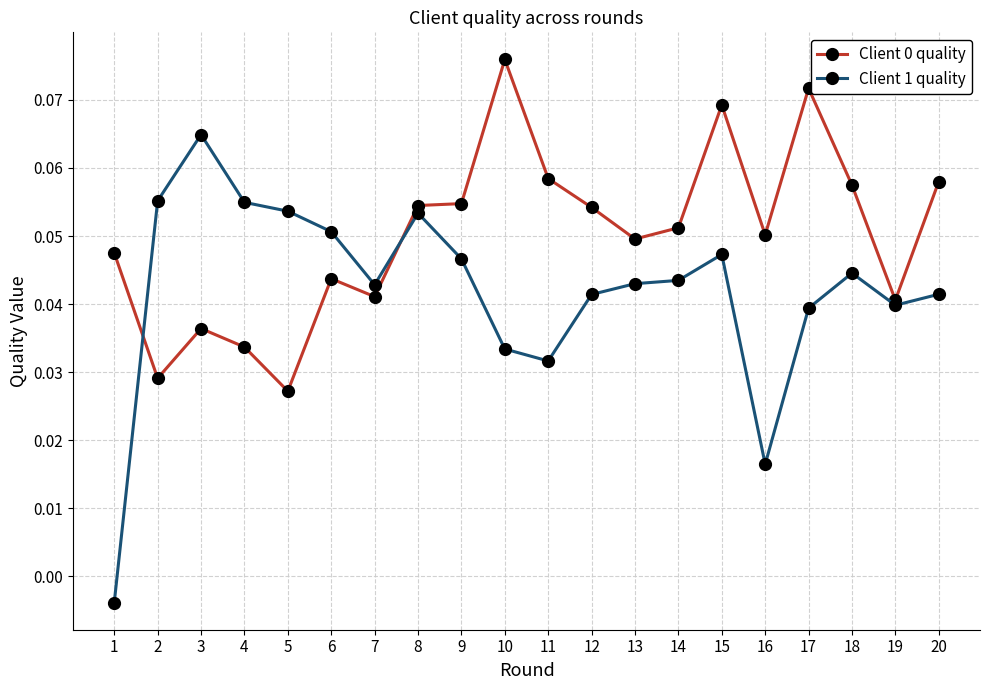

The Client 0 quality series shows 0.0 at 10. True or false?

False